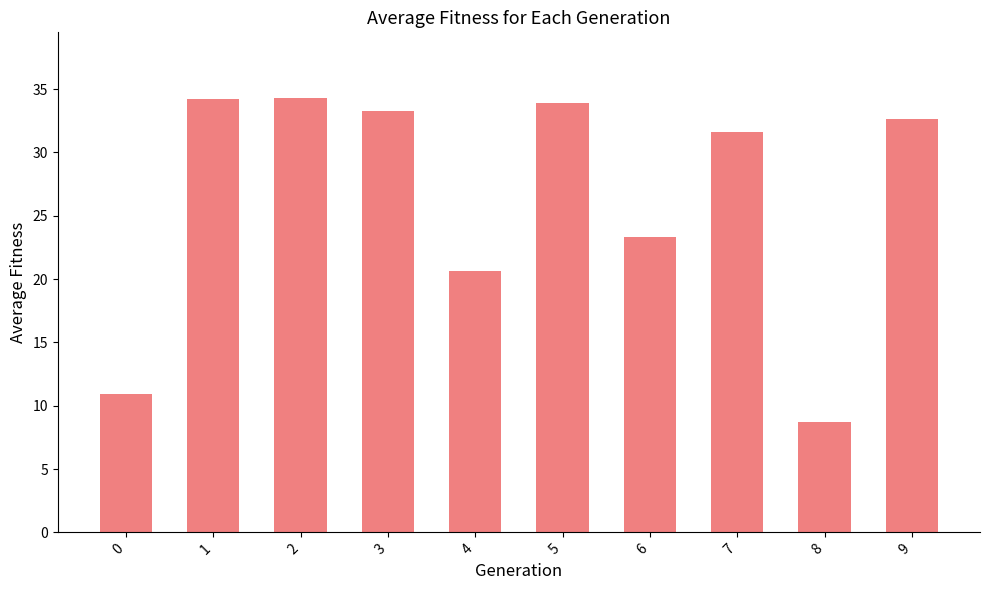

What is the value of the 7th bar from the left?

23.3